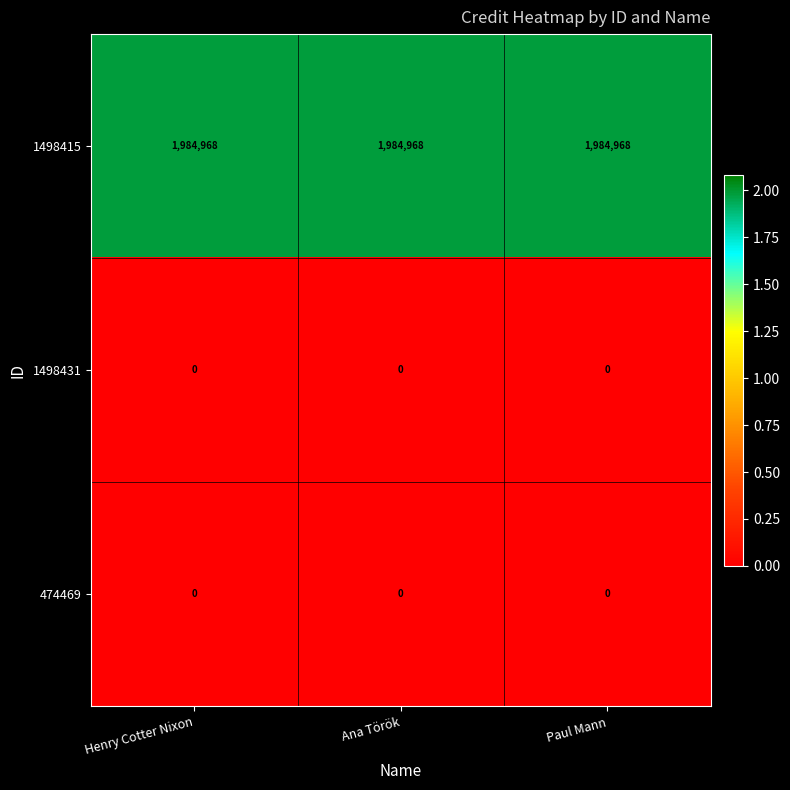

True or false: 1498431 has a value of 0 at Paul Mann.

True